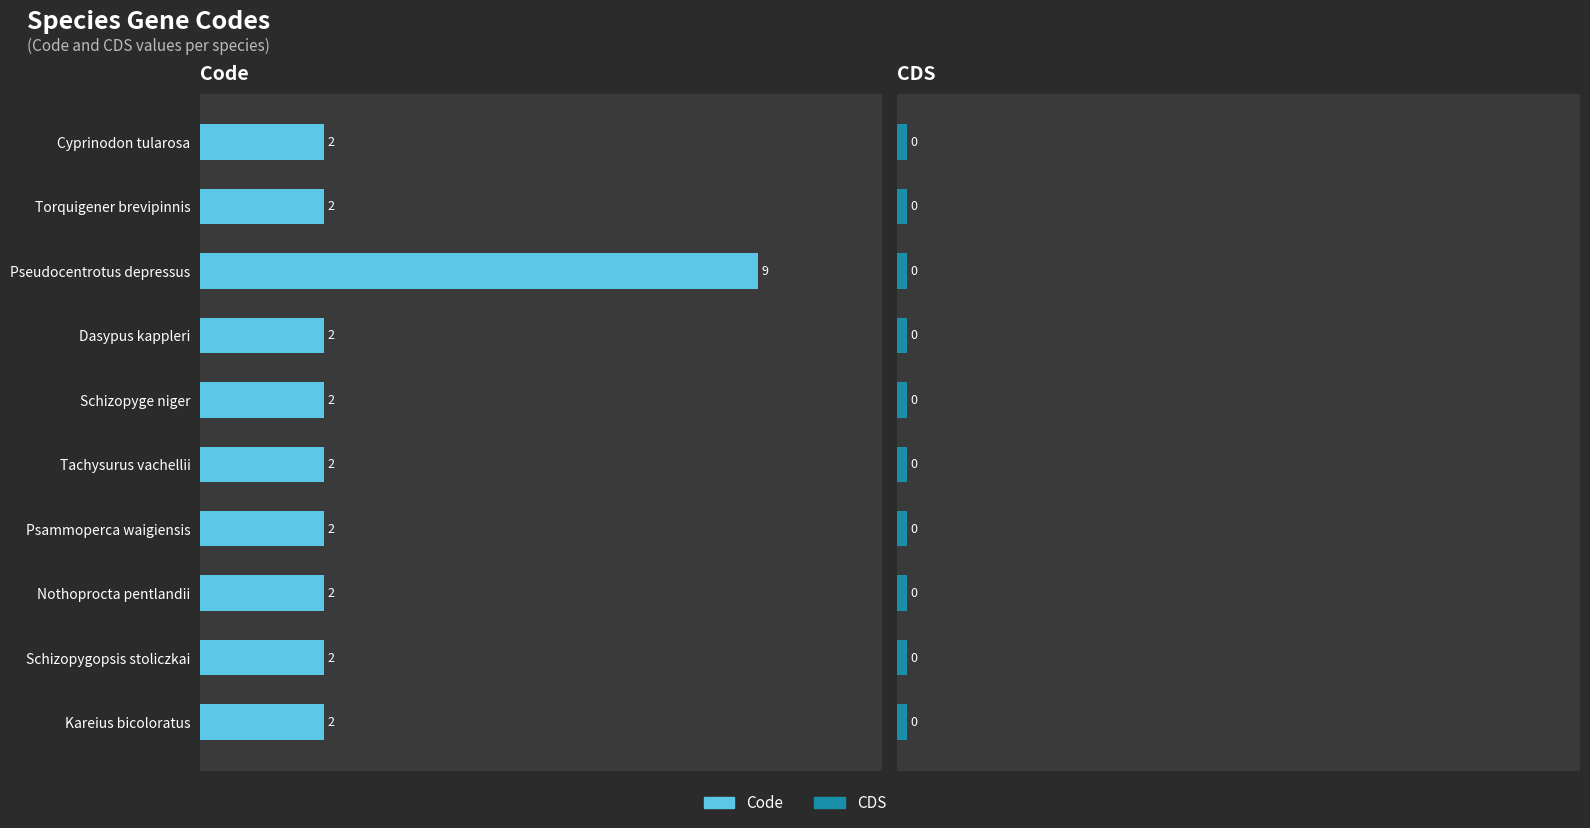

Rank the series by their average value, from highest to lowest.

Code, CDS